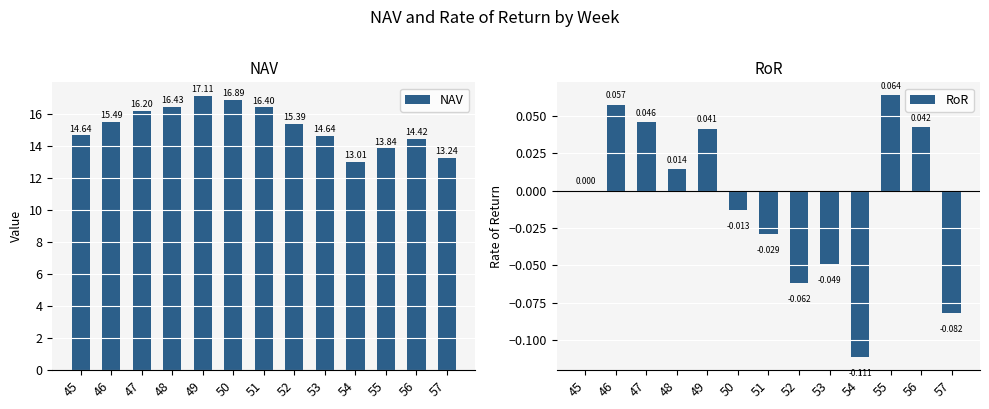

Reading left to right, what are all the values shown in this chart?

NAV: 45=14.6	46=15.5	47=16.2	48=16.4	49=17.1	50=16.9	51=16.4	52=15.4	53=14.6	54=13.0	55=13.8	56=14.4	57=13.2
RoR: 45=0.0	46=0.1	47=0.0	48=0.0	49=0.0	50=-0.0	51=-0.0	52=-0.1	53=-0.0	54=-0.1	55=0.1	56=0.0	57=-0.1